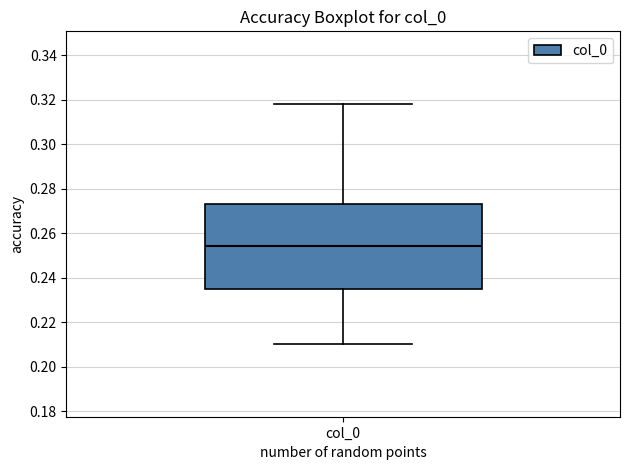

Transcribe this box plot: give where the median line is, the range the box spans, and where the two whiskers end, as read against the y-axis. The values are not printed on the chart, so give them approximately, as read against the axis.

median 0.254, box 0.234 to 0.274, whiskers 0.210 to 0.318